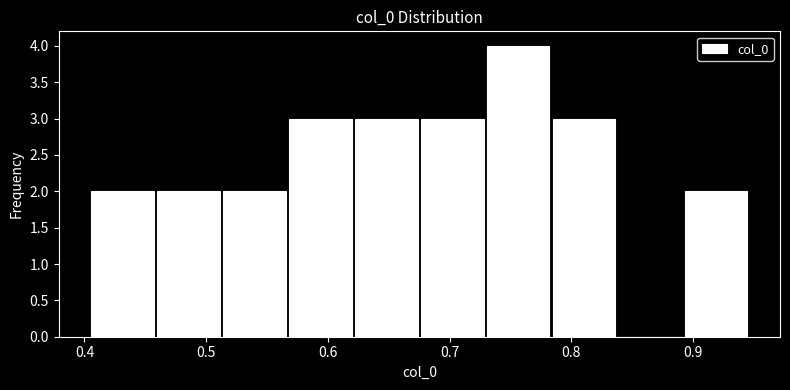

Reading left to right, list every bar in this chart as the range it spans on the x-axis followed by its height. Neither the bar edges nor the heights are printed on the chart, so give them approximately, as read against the axes.

0.40 to 0.46: 2
0.46 to 0.51: 2
0.51 to 0.57: 2
0.57 to 0.62: 3
0.62 to 0.68: 3
0.68 to 0.73: 3
0.73 to 0.78: 4
0.78 to 0.84: 3
0.84 to 0.89: 0
0.89 to 0.95: 2